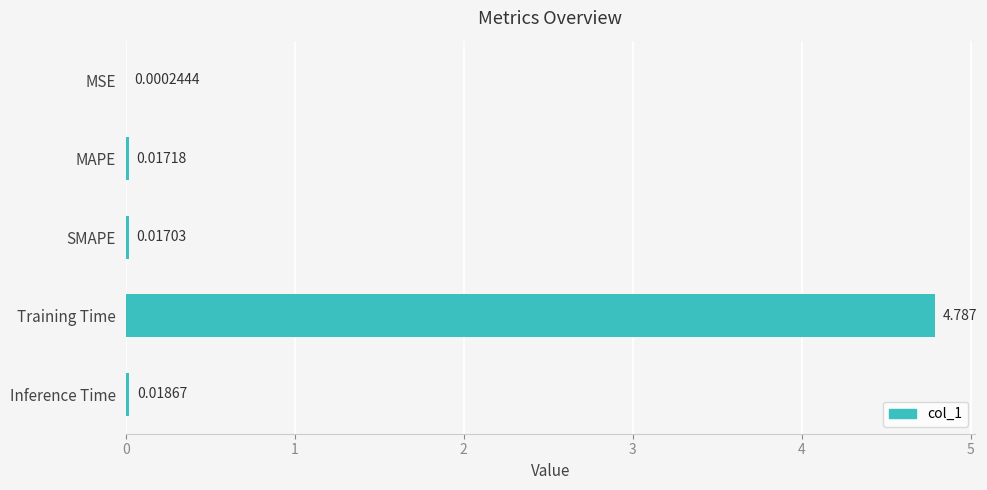

At which label is the value closest to 2?

Inference Time